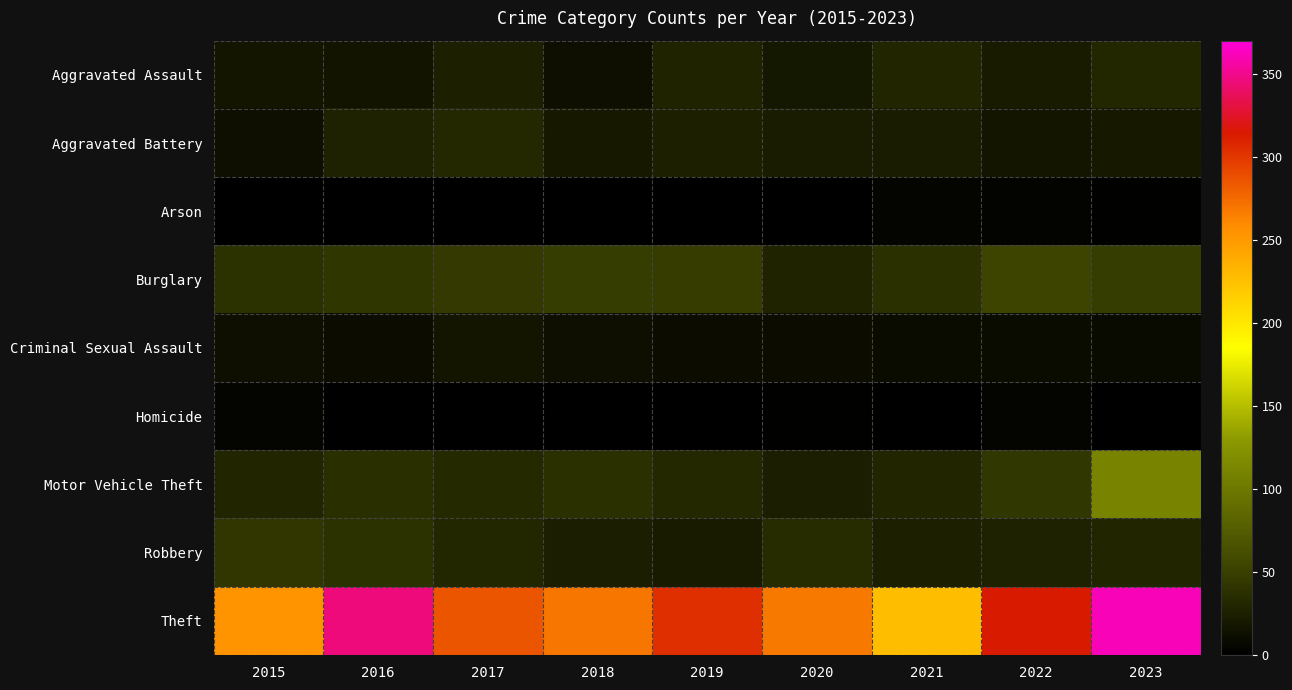

What is the total value across all series at 2018?

426